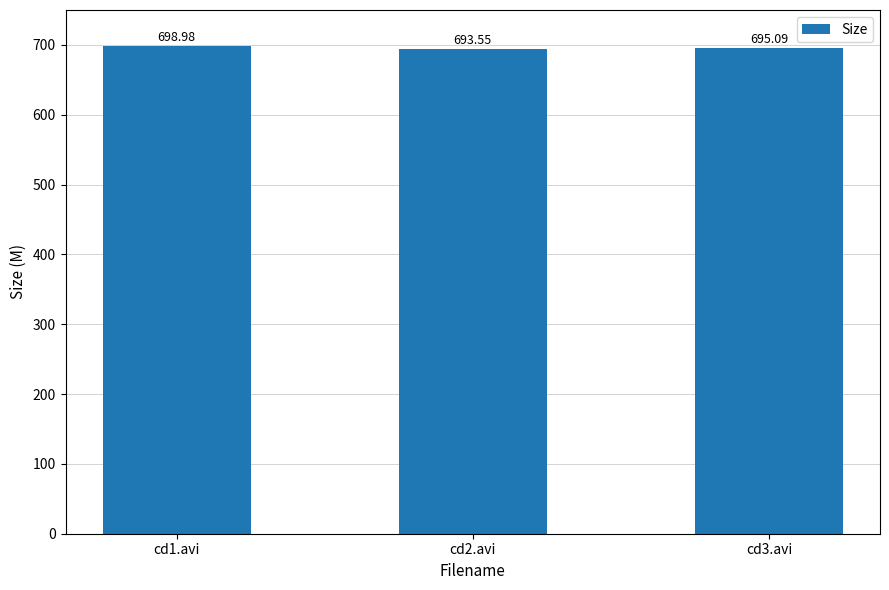

Between cd3.avi and cd1.avi, which is larger?

cd1.avi